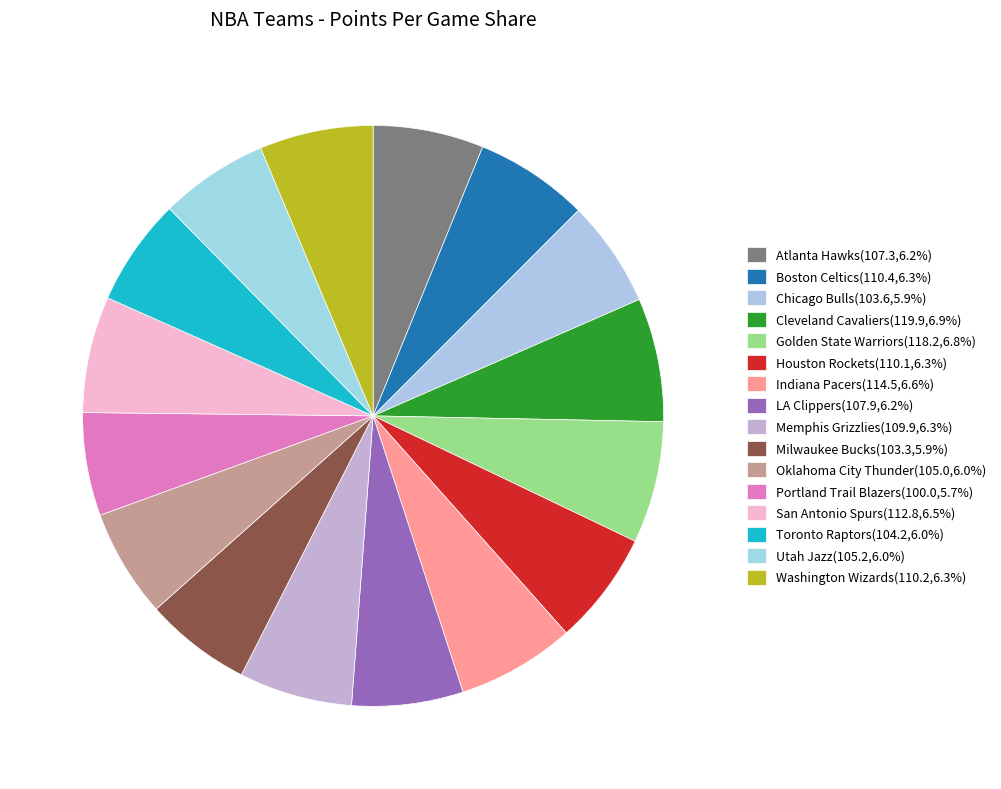

To the nearest percent, what portion does Atlanta Hawks represent?

6%